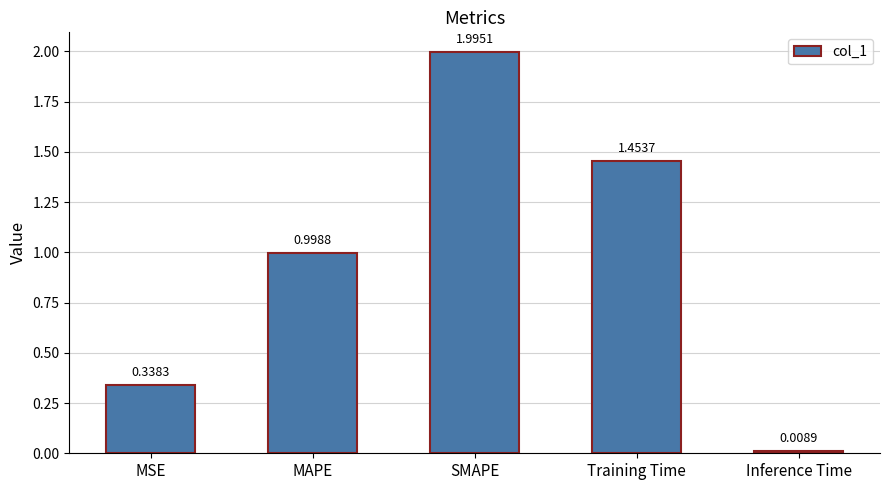

The value at MSE is 0.5. True or false?

False